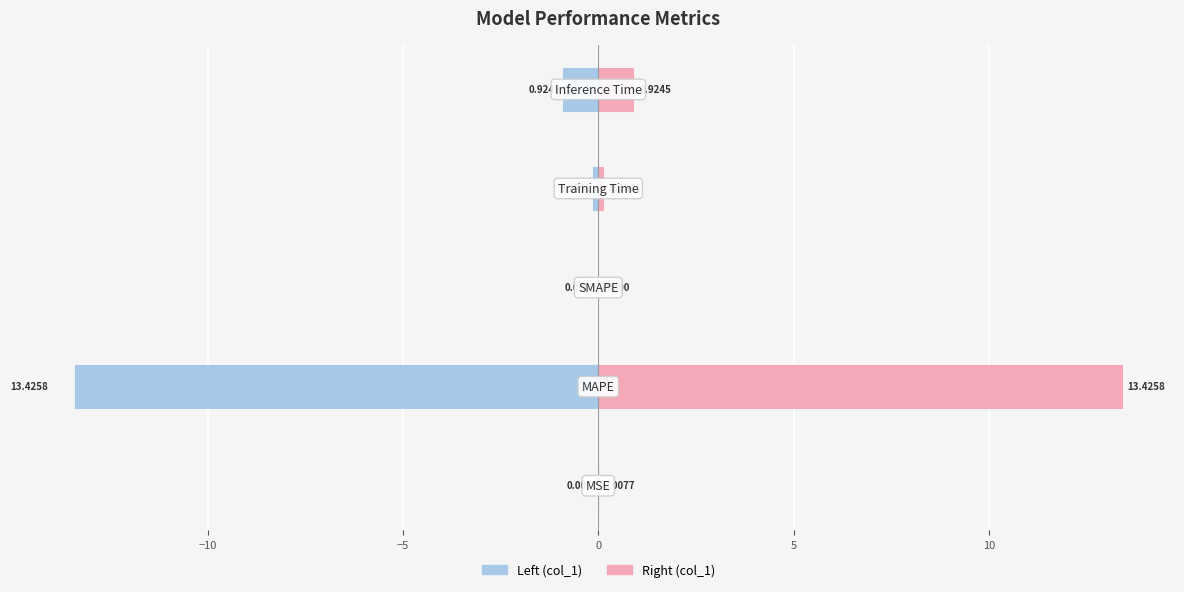

Between −5 and −10, which is larger?

−5